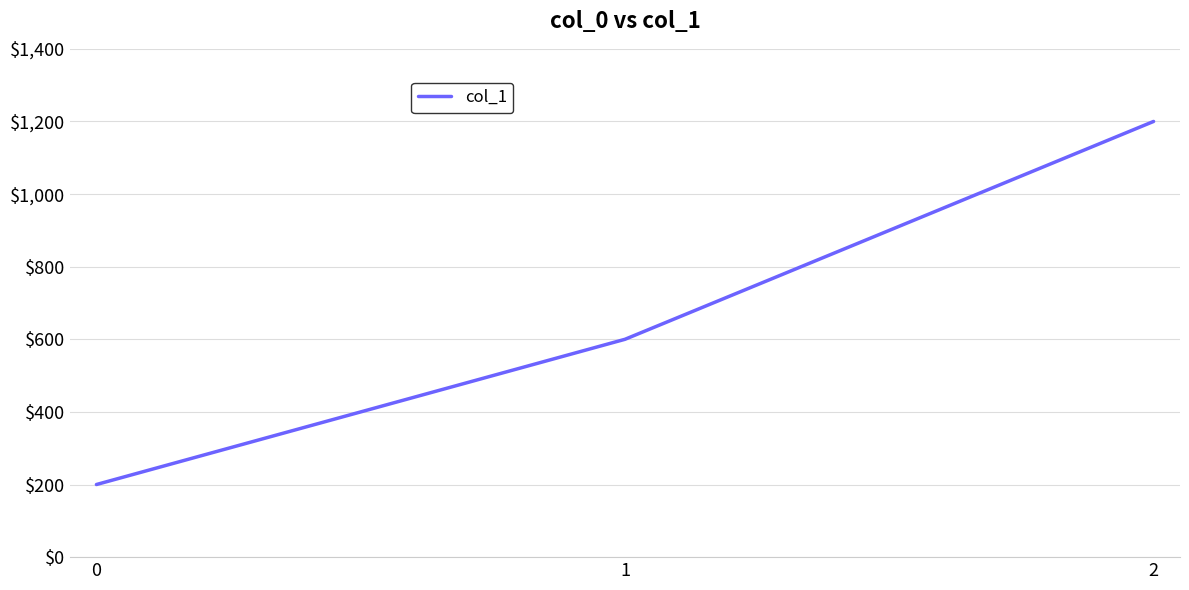

Rank the categories by value from highest to lowest.

2, 1, 0